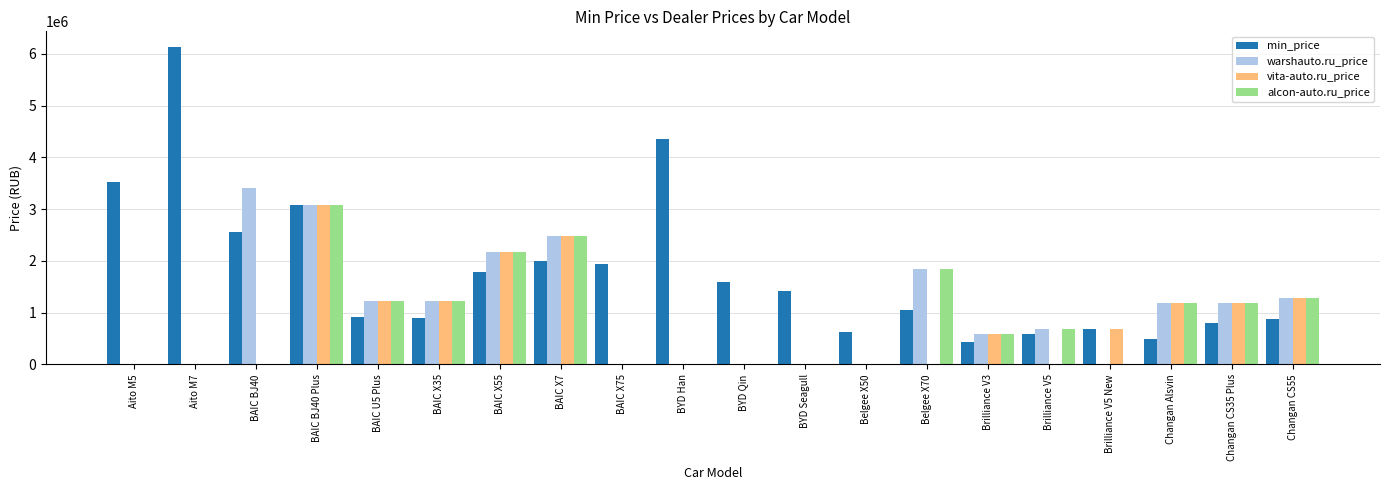

At which category does the chart reach its peak across all series?

Aito M7